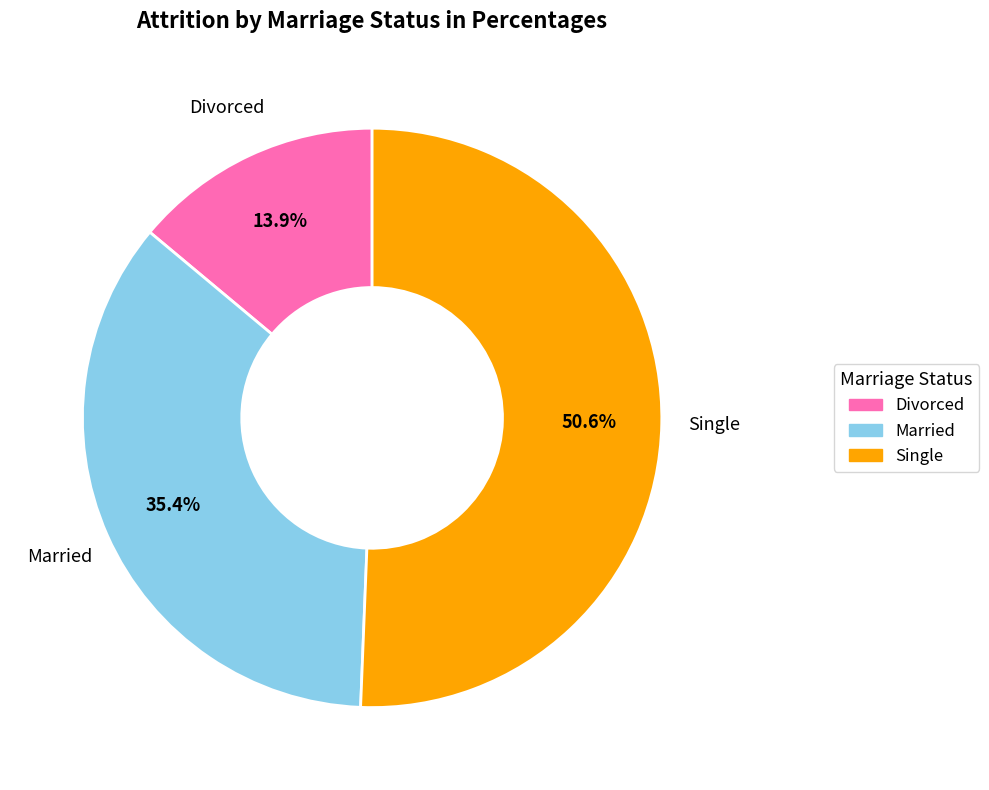

Is the sum of Married and Divorced greater than half?

No